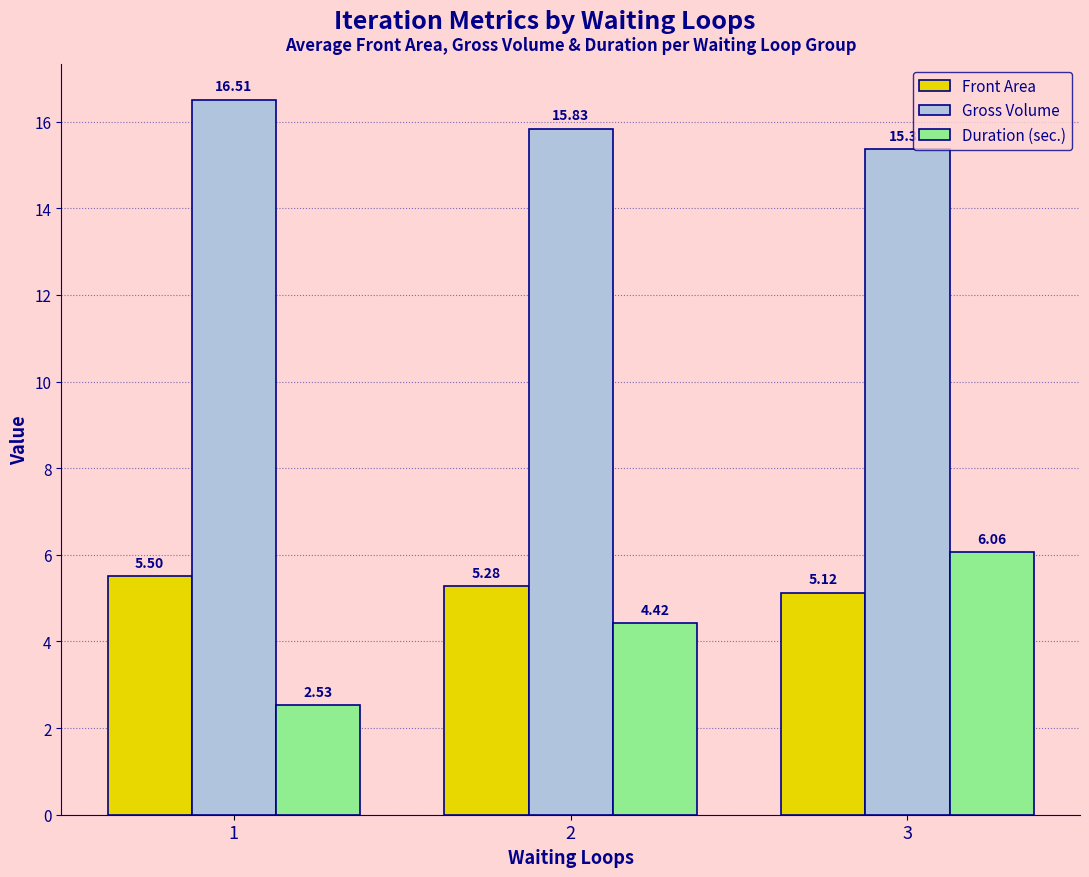

What is the spread (max minus min) of values at 3?

10.2